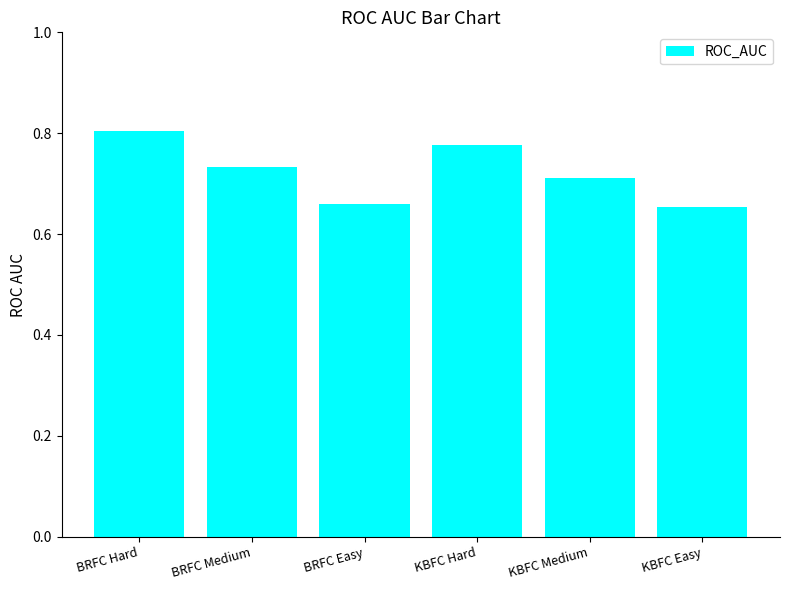

What is the difference between the maximum and minimum values?

0.1